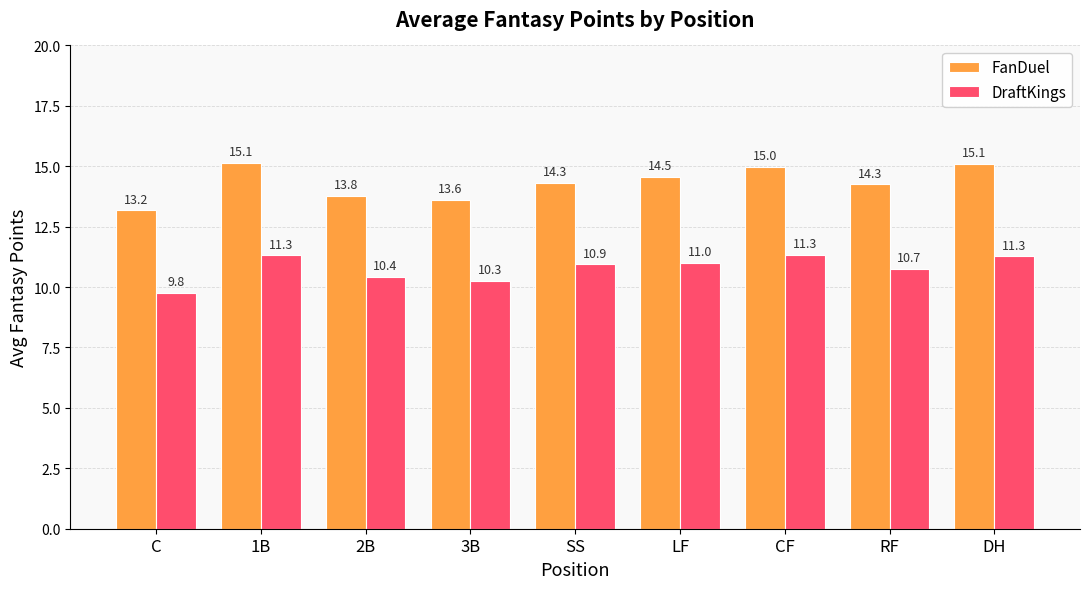

List the series in order of their overall mean, highest first.

FanDuel, DraftKings